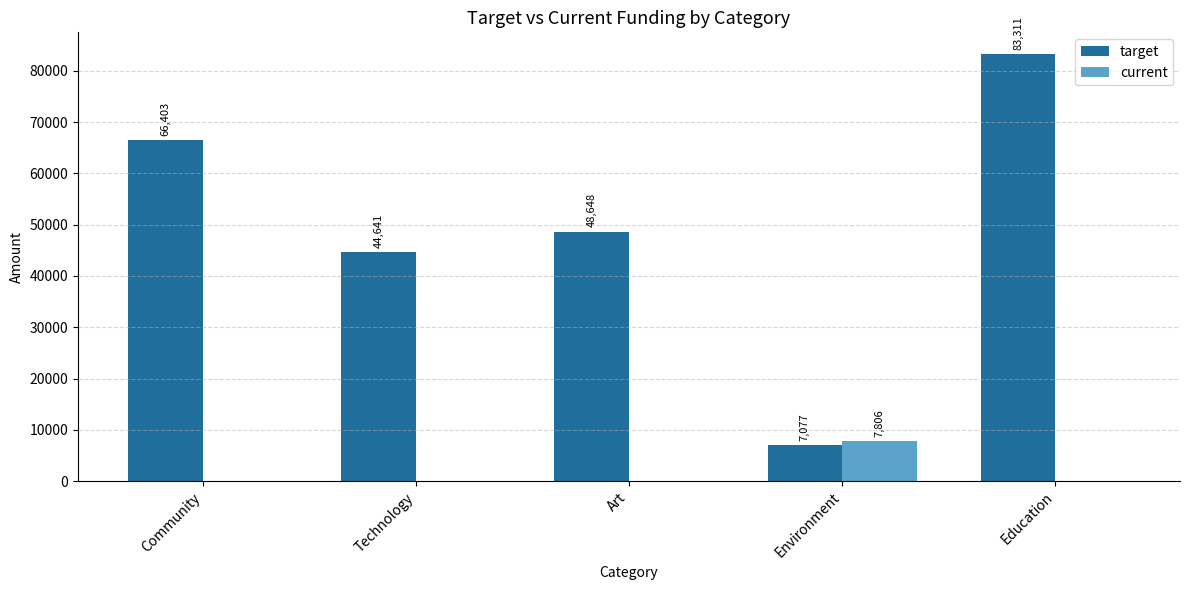

True or false: target has a value of 83311 at Education.

True